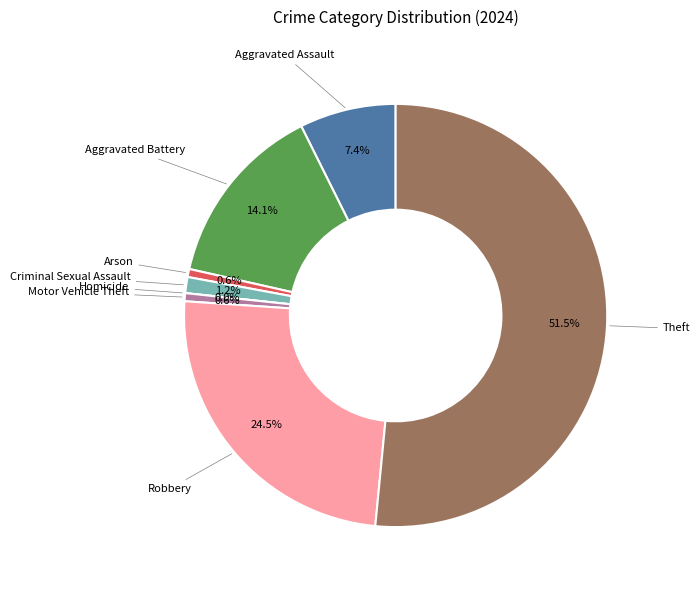

Does Motor Vehicle Theft account for over 50% of the chart?

No